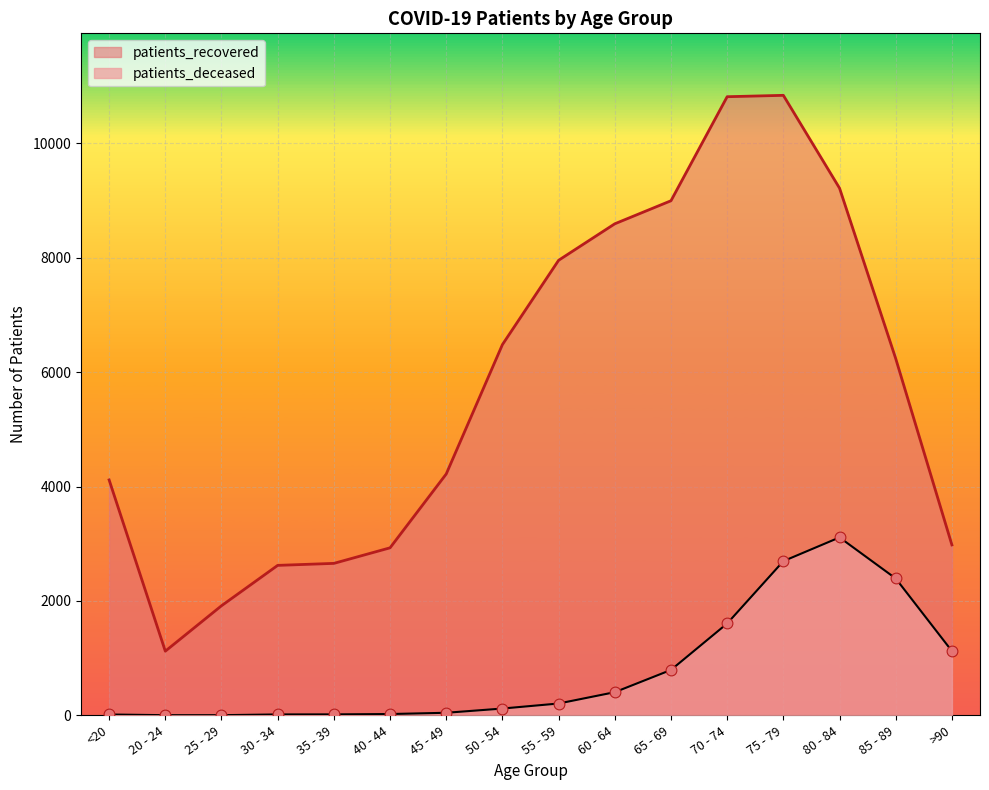

Is the value of patients_deceased at 60 - 64 greater than the value of patients_recovered at 55 - 59?

No